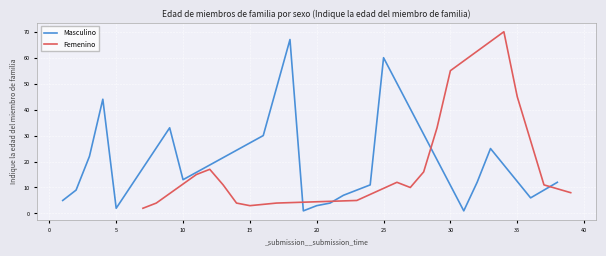

Is this an area chart (filled region under the line)?

No